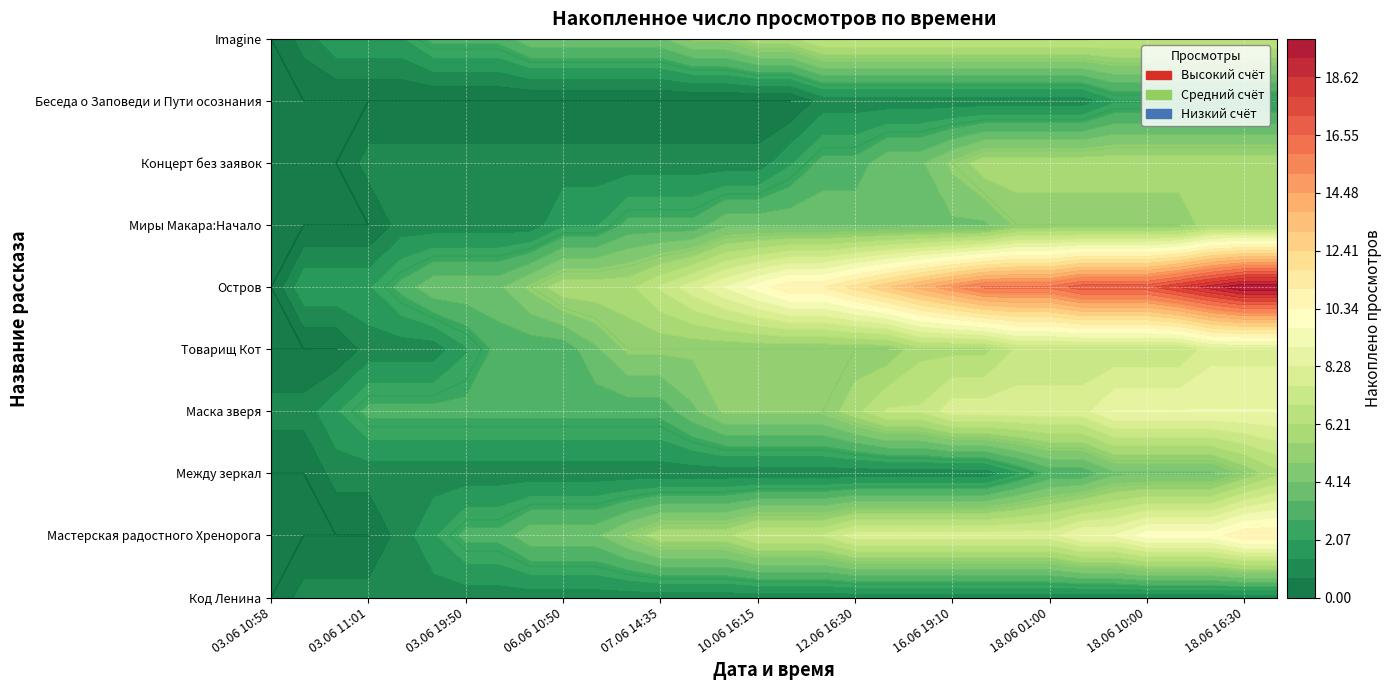

List the labels in order of Концерт без заявок value, smallest first.

03.06 10:58, 03.06 10:59, 03.06 11:00, 03.06 11:01, 03.06 11:02, 03.06 12:10, 03.06 19:50, 04.06 22:20, 06.06 07:35, 06.06 10:50, 06.06 13:25, 06.06 18:50, 07.06 14:35, 09.06 19:20, 09.06 23:30, 10.06 16:15, 11.06 14:35, 12.06 09:35, 12.06 16:30, 15.06 23:40, 16.06 12:55, 16.06 19:10, 17.06 15:25, 18.06 00:20, 18.06 01:00, 18.06 03:50, 18.06 09:25, 18.06 10:00, 18.06 13:25, 18.06 16:05, 18.06 16:30, 18.06 18:20